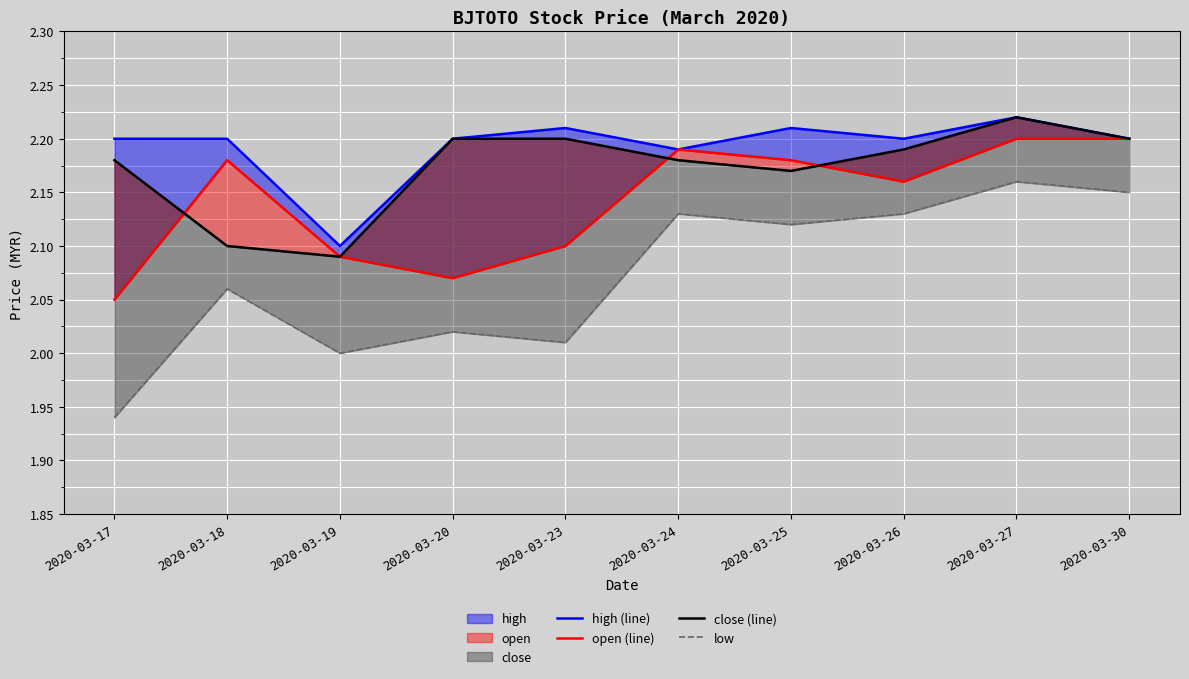

Reading left to right, list all the values displayed in this chart.

high (line): 2020-03-17=2.2	2020-03-18=2.2	2020-03-19=2.1	2020-03-20=2.2	2020-03-23=2.2	2020-03-24=2.2	2020-03-25=2.2	2020-03-26=2.2	2020-03-27=2.2	2020-03-30=2.2
open (line): 2020-03-17=2.0	2020-03-18=2.2	2020-03-19=2.1	2020-03-20=2.1	2020-03-23=2.1	2020-03-24=2.2	2020-03-25=2.2	2020-03-26=2.2	2020-03-27=2.2	2020-03-30=2.2
close (line): 2020-03-17=2.2	2020-03-18=2.1	2020-03-19=2.1	2020-03-20=2.2	2020-03-23=2.2	2020-03-24=2.2	2020-03-25=2.2	2020-03-26=2.2	2020-03-27=2.2	2020-03-30=2.2
low: 2020-03-17=1.9	2020-03-18=2.1	2020-03-19=2.0	2020-03-20=2.0	2020-03-23=2.0	2020-03-24=2.1	2020-03-25=2.1	2020-03-26=2.1	2020-03-27=2.2	2020-03-30=2.1